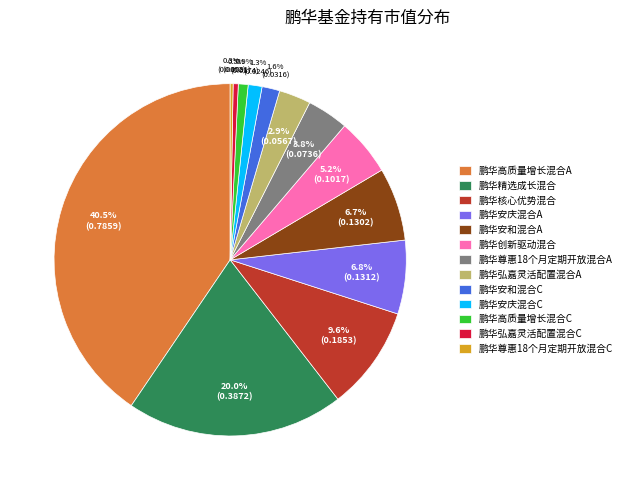

To the nearest percent, what is the difference between the 鹏华弘嘉灵活配置混合A and 鹏华高质量增长混合A slice percentages?

38%